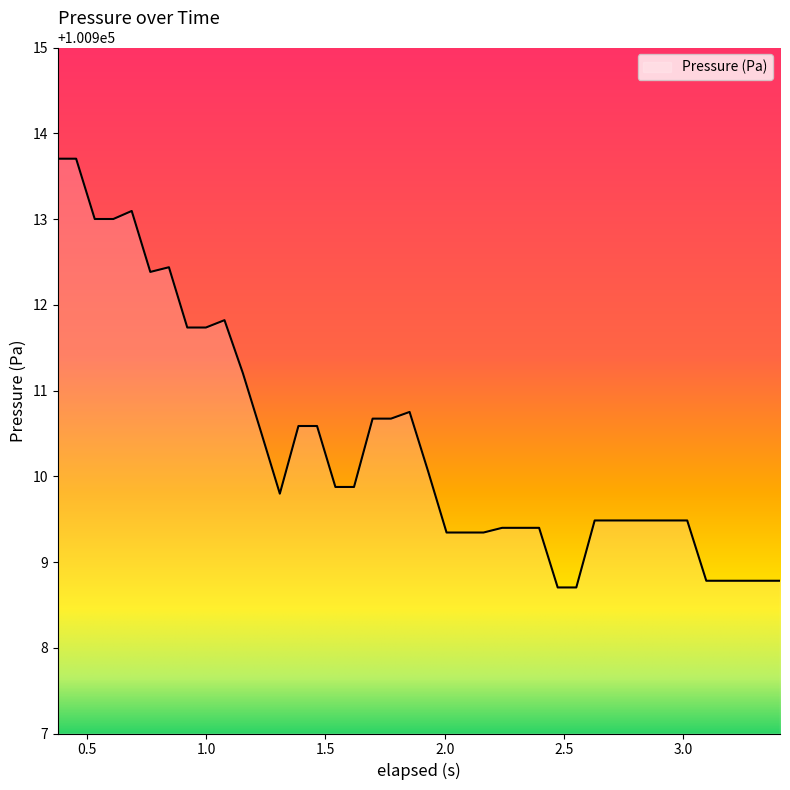

What is the greatest value displayed?

100913.7